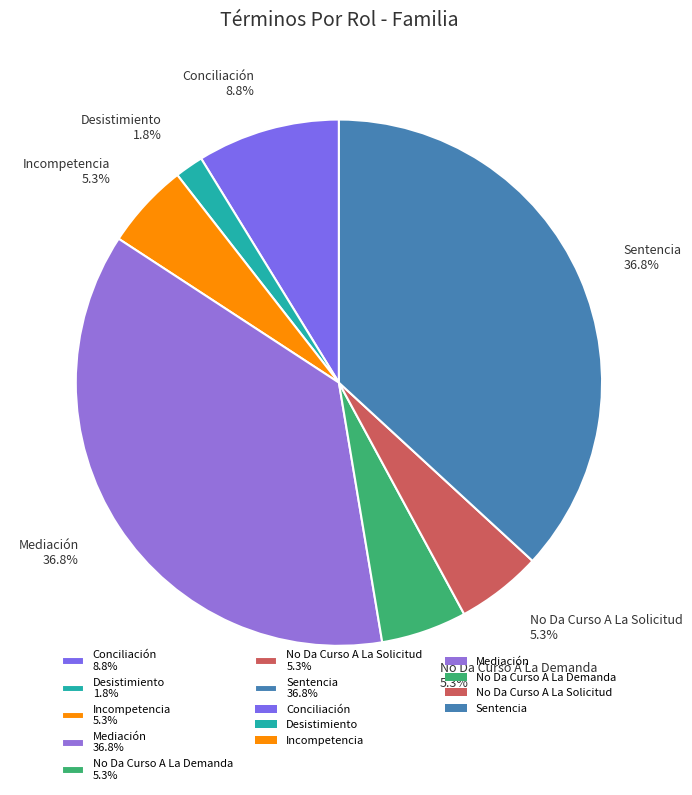

Does any single category account for the majority?

No